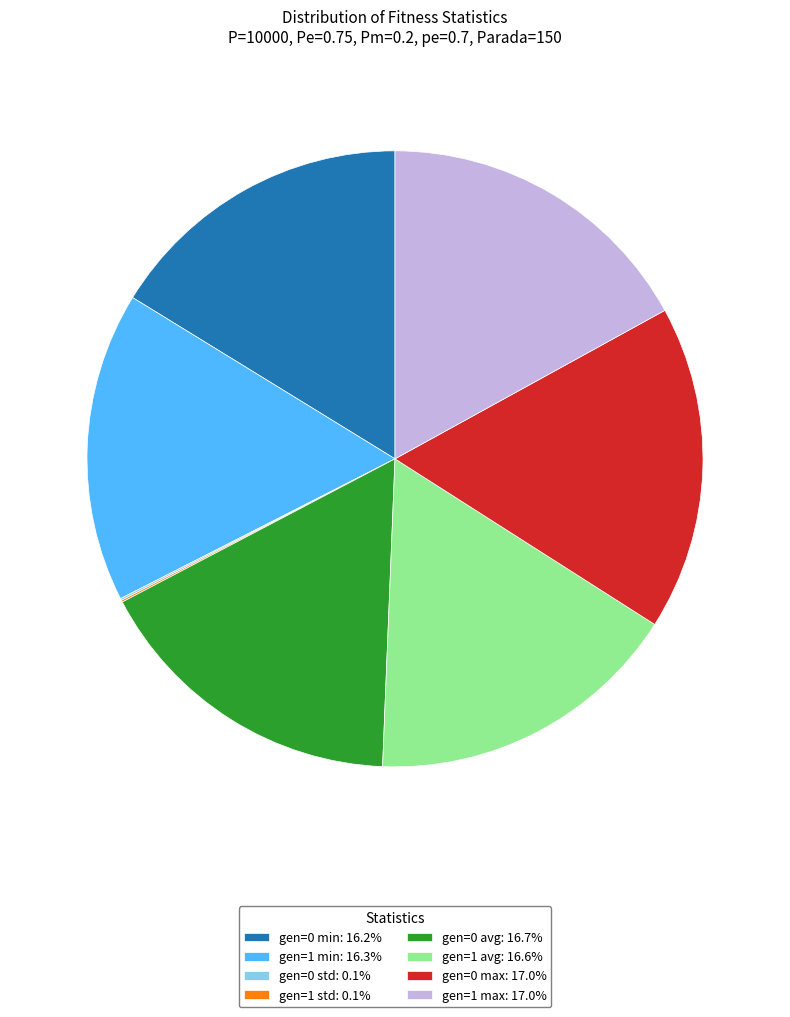

Is there a majority slice in this chart?

No